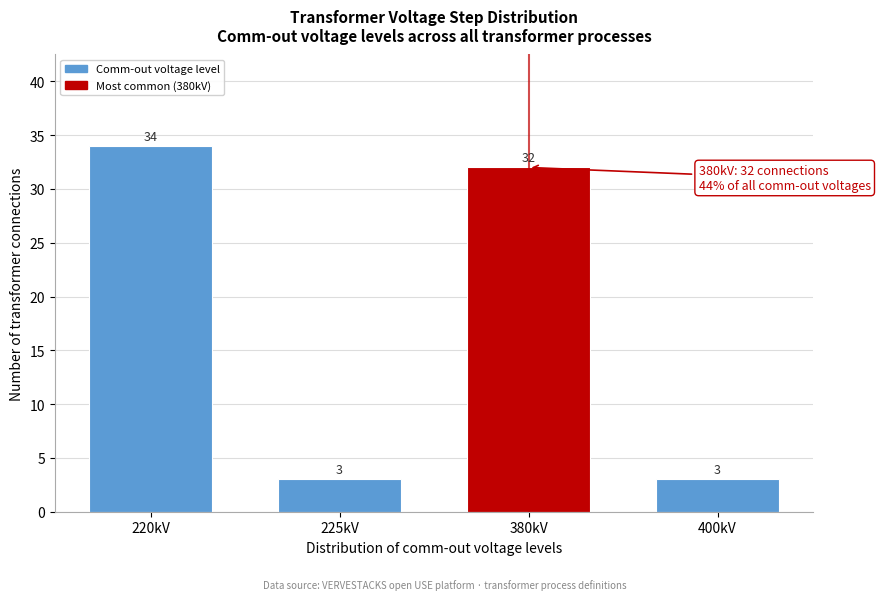

Reading left to right, what are all the values shown in this chart?

34	3	32	3